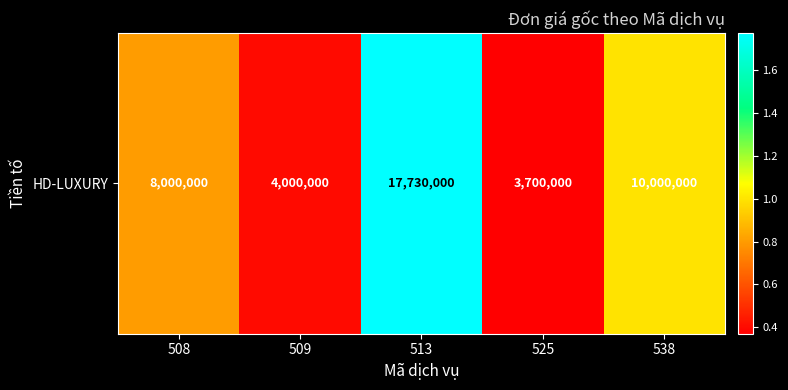

How many values are below 8000000?

2